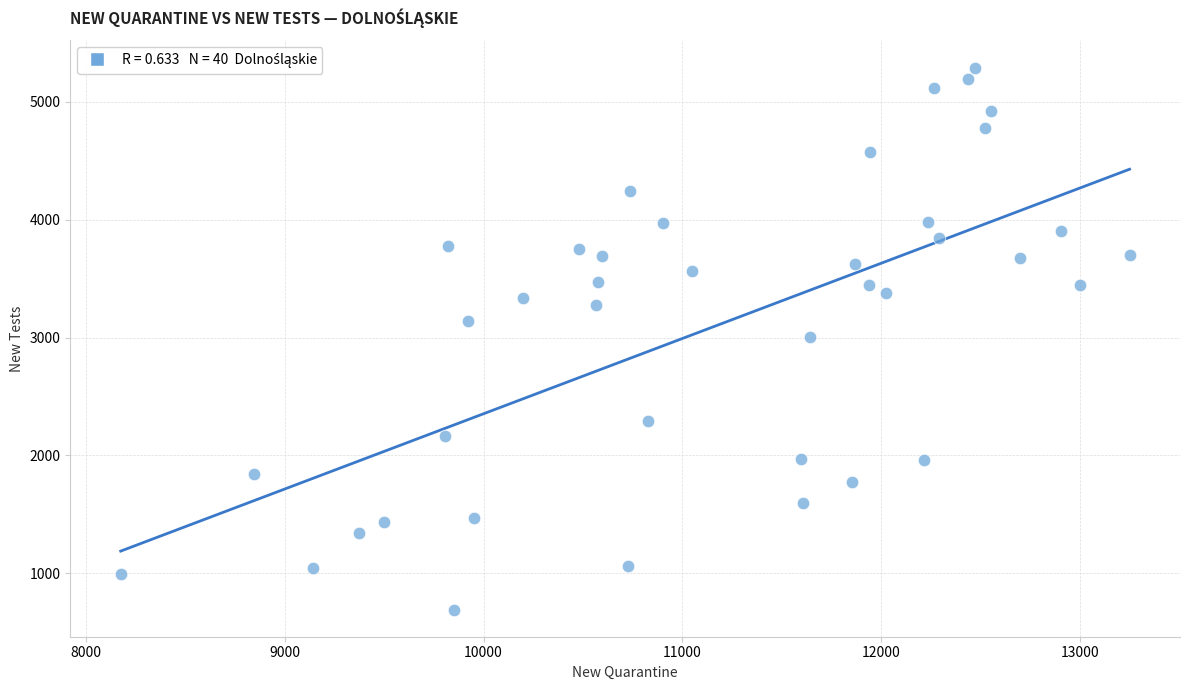

What is the range of Y values (max minus min)?

4598